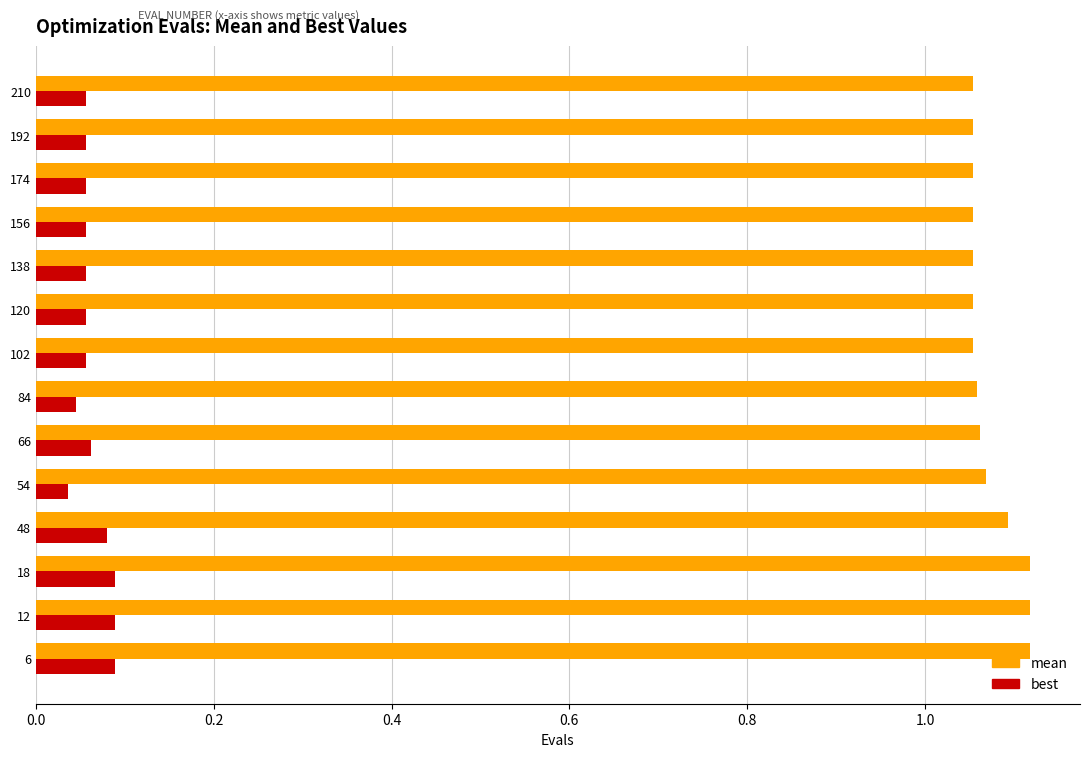

At how many categories does at least one series exceed 0?

14